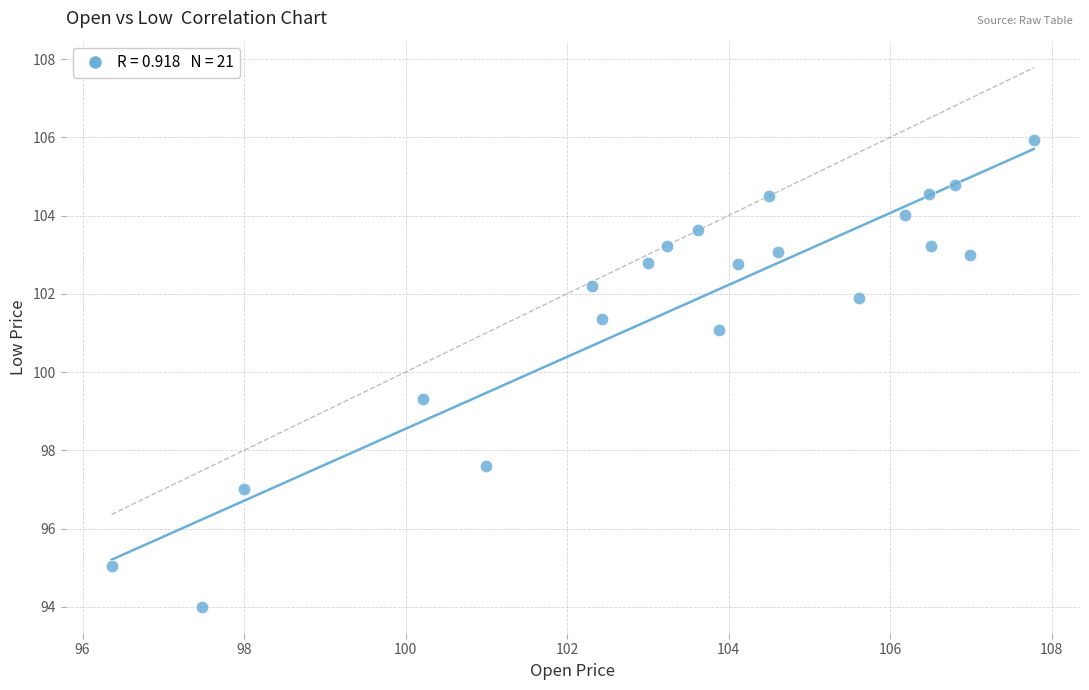

What Y value in the scatter plot is closest to 99?

99.3